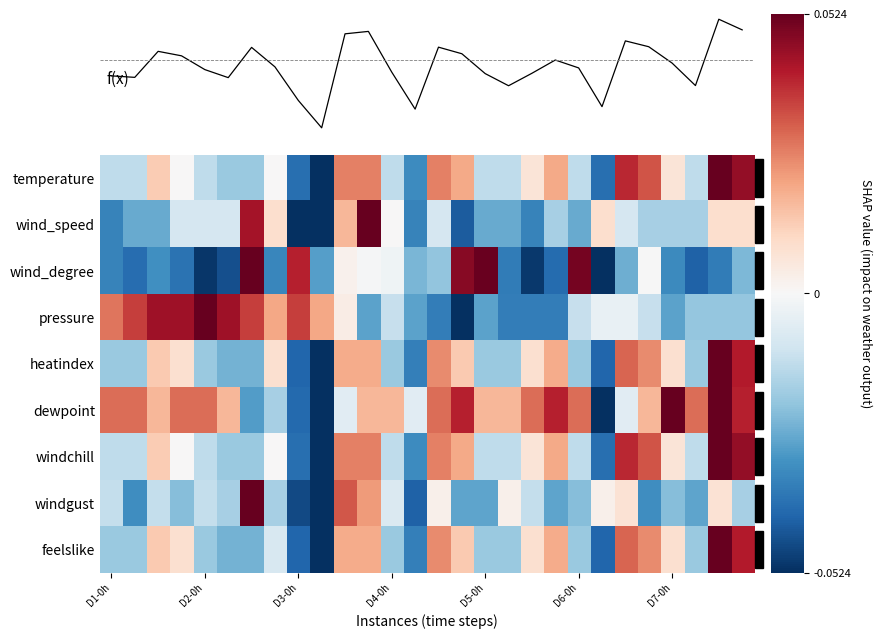

What is the greatest value displayed?

0.1